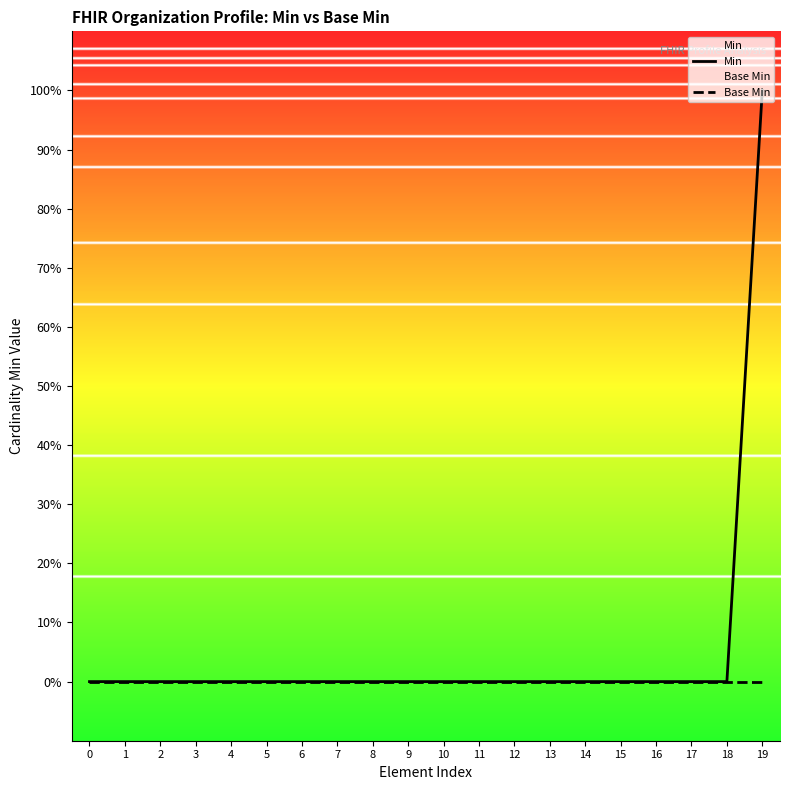

How many Min values are between 0 and 1?

20